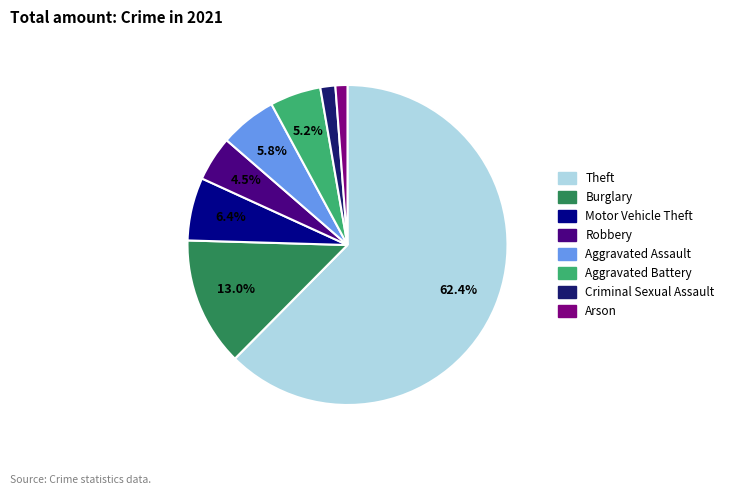

To the nearest percent, what is the difference between the largest and smallest slice percentages?

61%